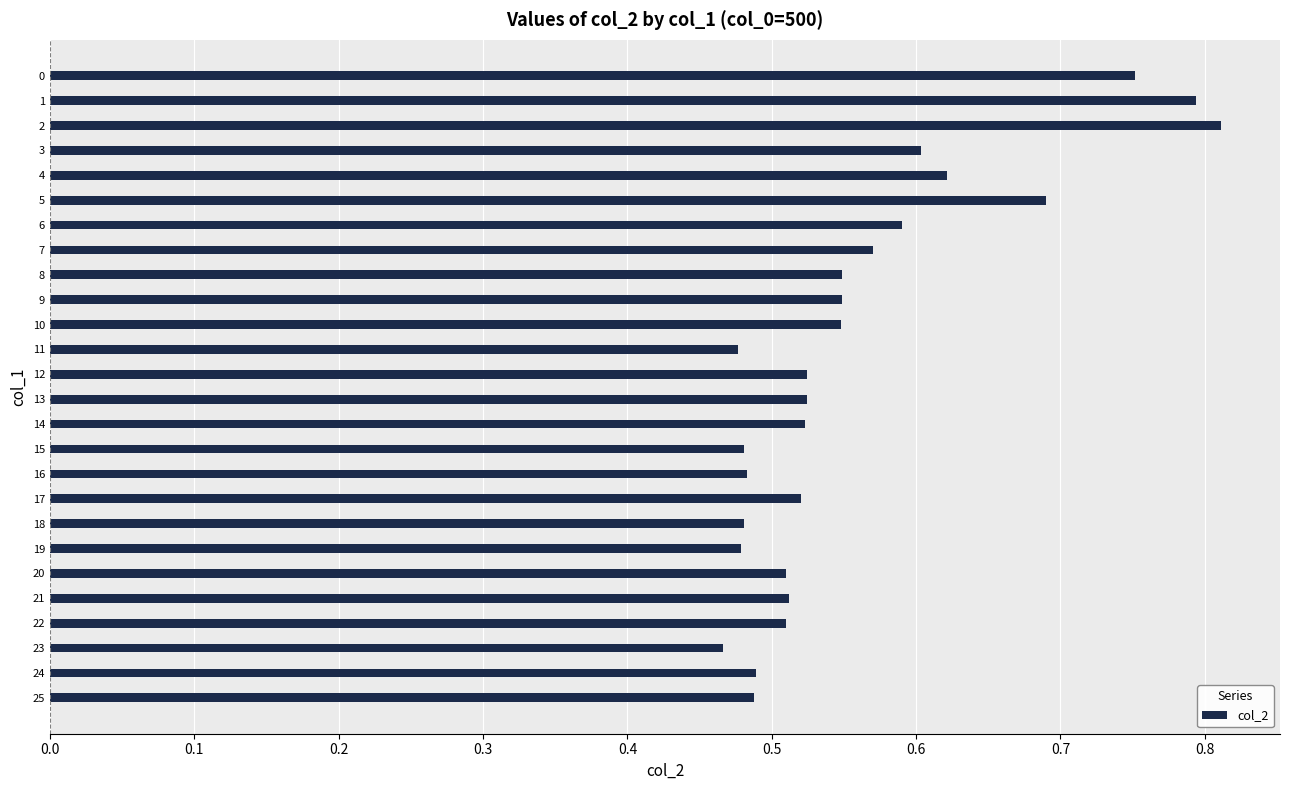

Between 23 and 14, which is larger?

14